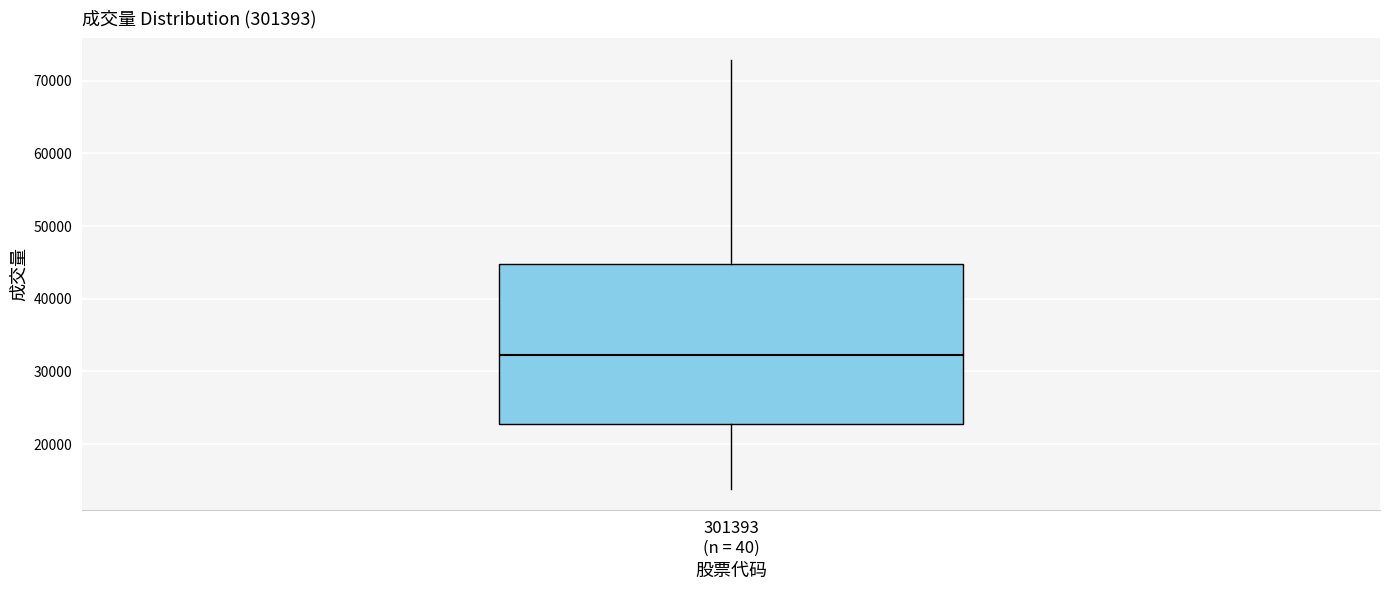

Transcribe this box plot: give where the median line is, the range the box spans, and where the two whiskers end, as read against the y-axis. The values are not printed on the chart, so give them approximately, as read against the axis.

median 32000, box 23000 to 45000, whiskers 14000 to 73000